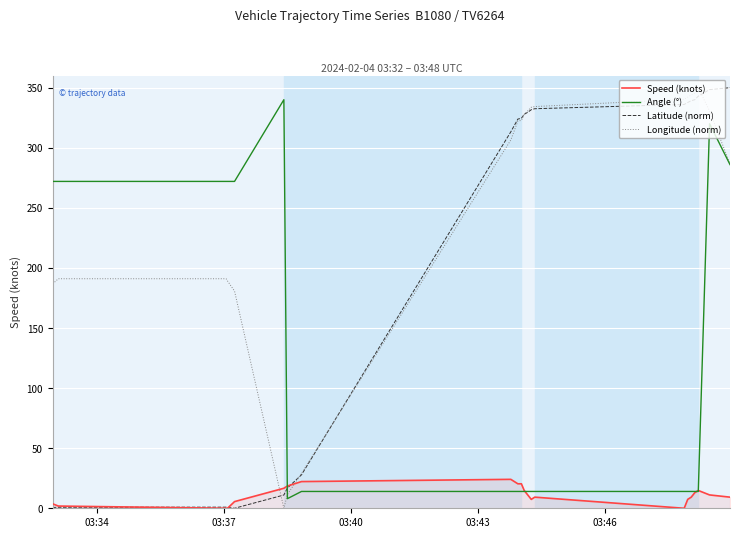

List the series in order of their overall mean, lowest first.

Speed (knots), Angle (°), Latitude (norm), Longitude (norm)